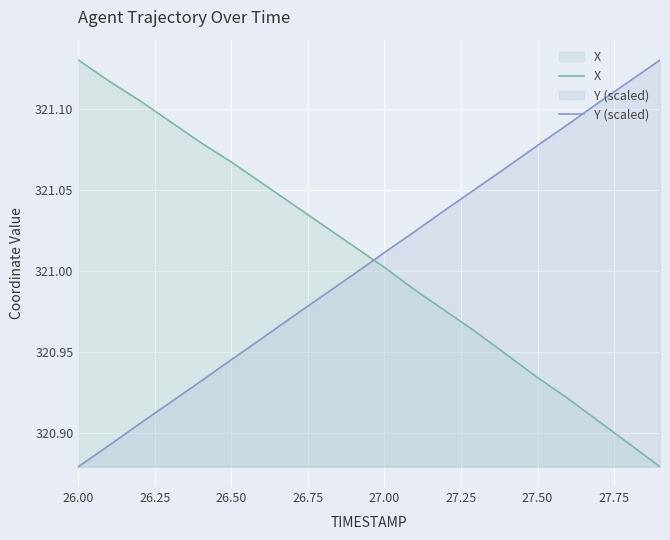

True or false: X and Y (scaled) cross at least once.

True